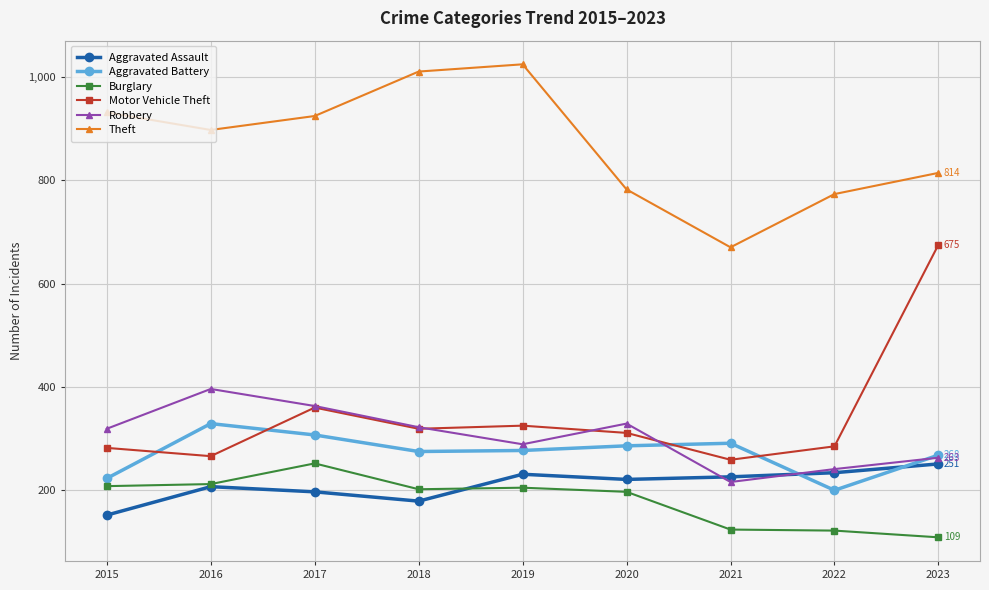

Does the chart display data point markers on the line(s)?

Yes